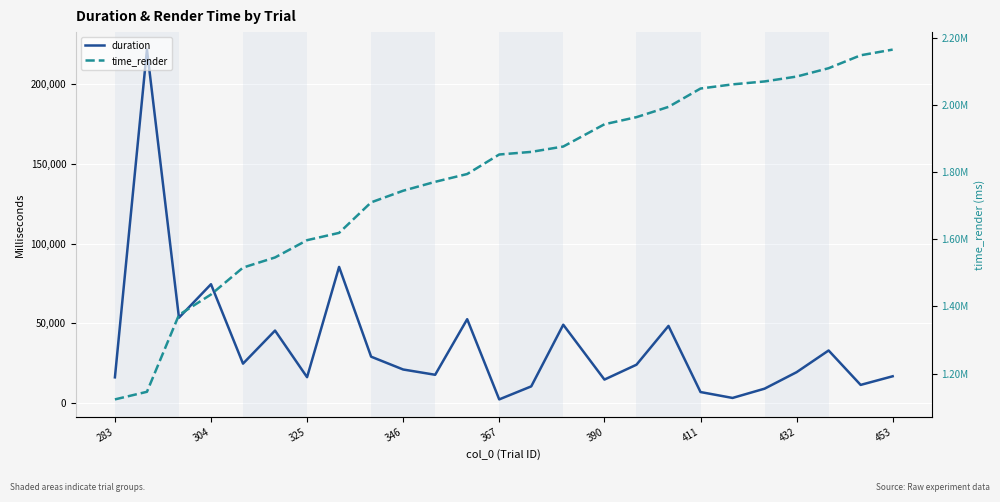

True or false: duration and time_render cross at least once.

False